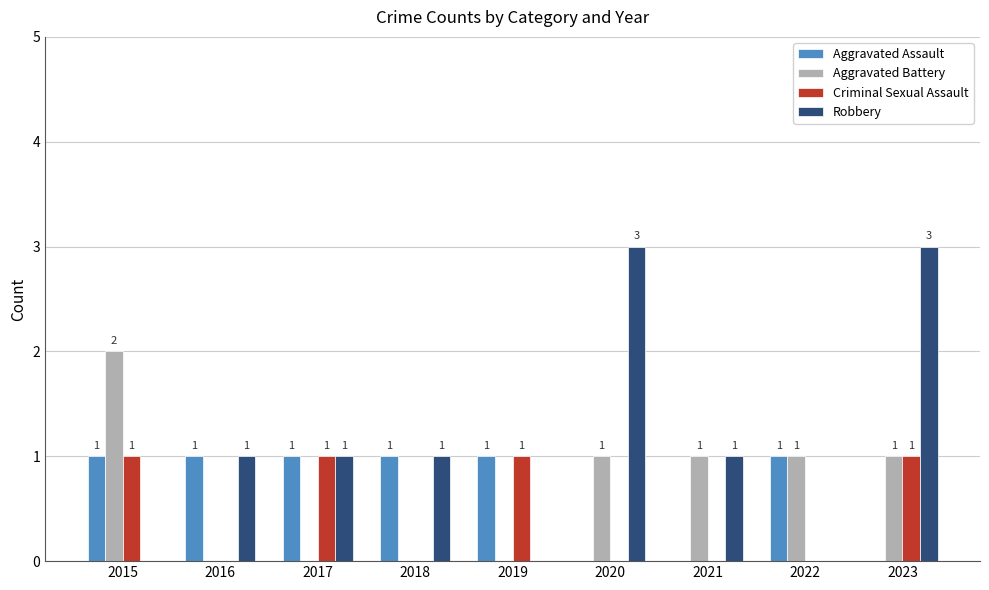

True or false: Aggravated Assault has a value of 0 at 2022.

False